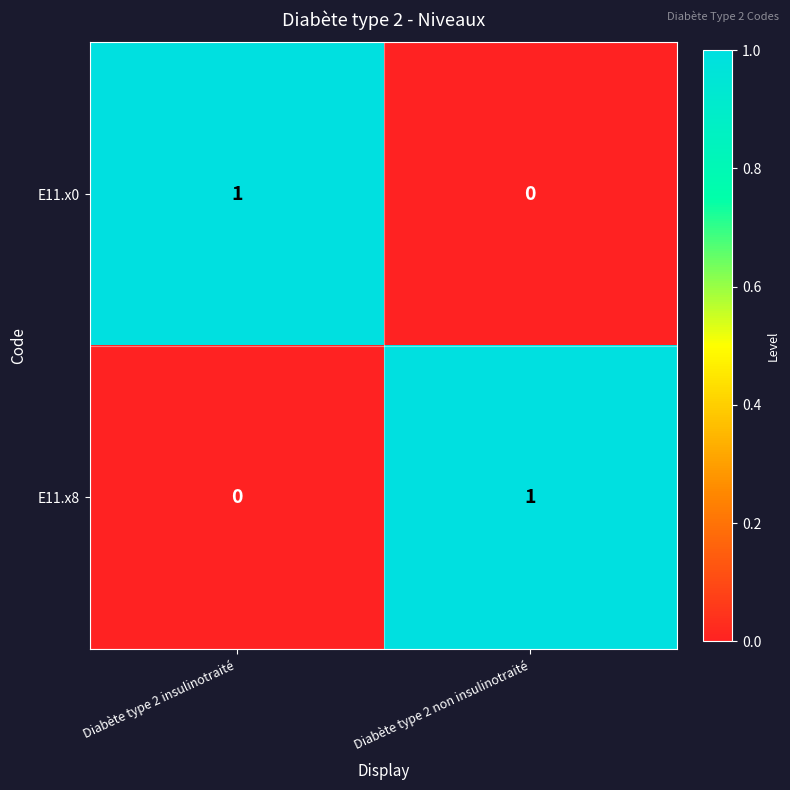

The E11.x0 series shows 0 at Diabète type 2 non insulinotraité. True or false?

True